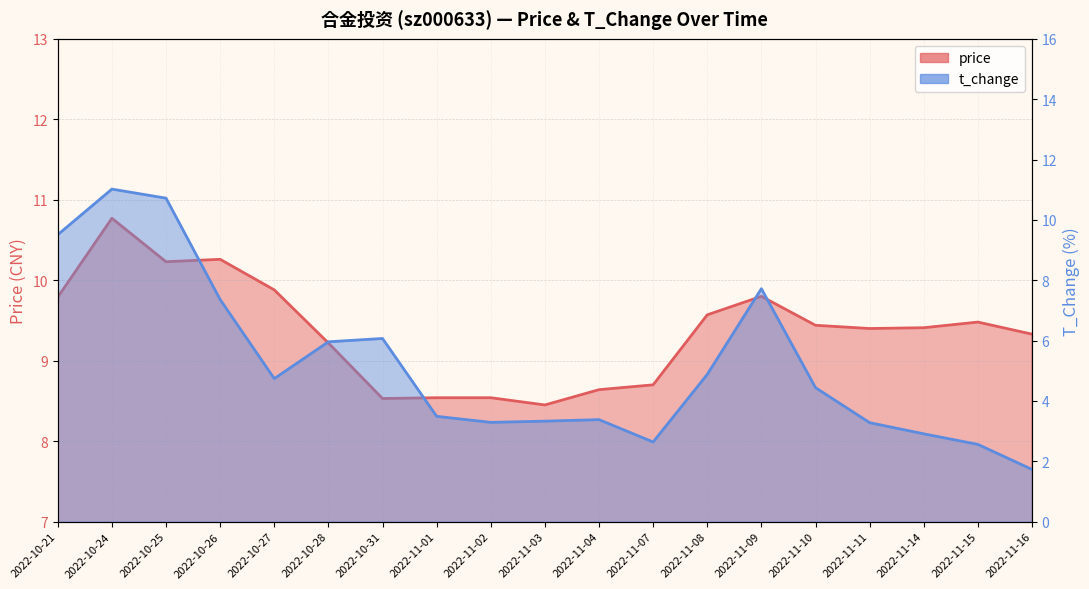

Rank the series by their average value, from lowest to highest.

t_change, price